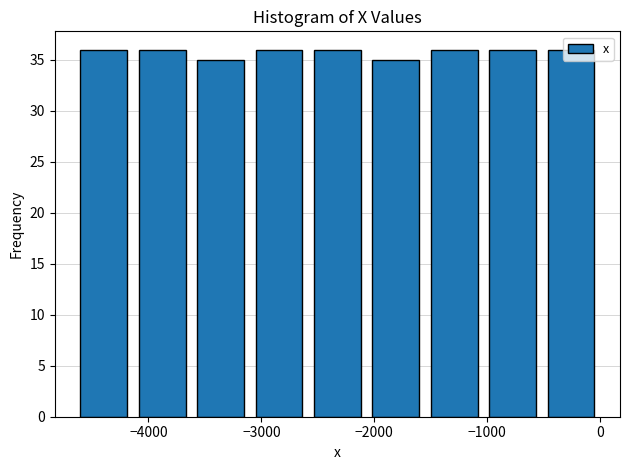

Reading left to right, list every bar in this chart as the range it spans on the x-axis followed by its height. Neither the bar edges nor the heights are printed on the chart, so give them approximately, as read against the axes.

-4700 to -4100: 36
-4100 to -3600: 36
-3600 to -3100: 35
-3100 to -2600: 36
-2600 to -2100: 36
-2100 to -1600: 35
-1600 to -1000: 36
-1000 to -500: 36
-500 to 0: 36